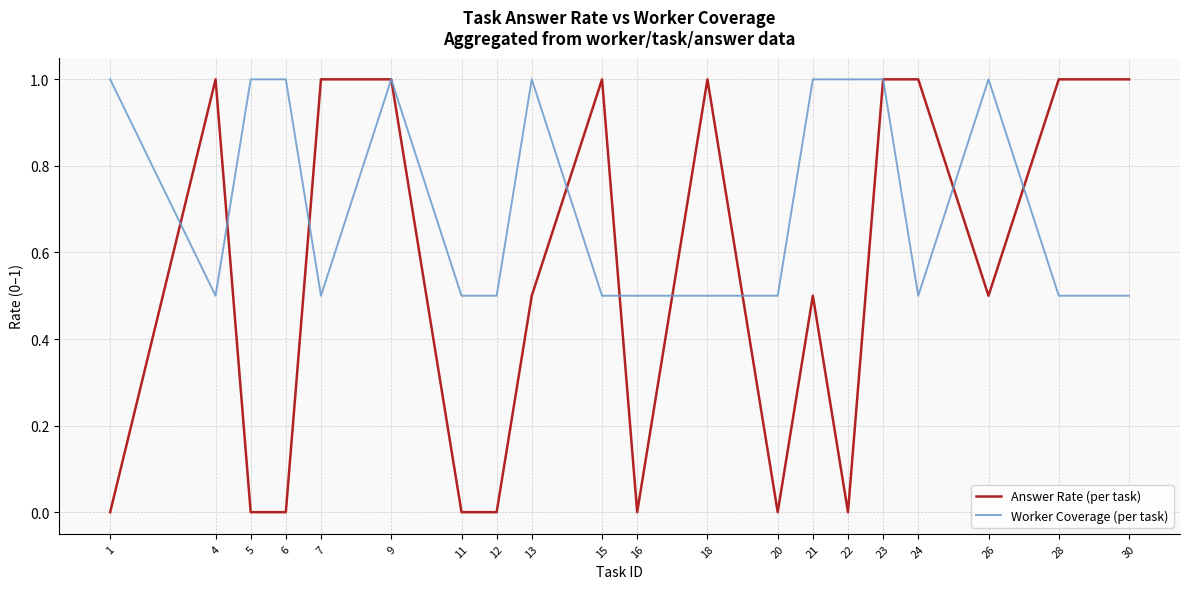

Which series has the widest spread of values?

Answer Rate (per task)